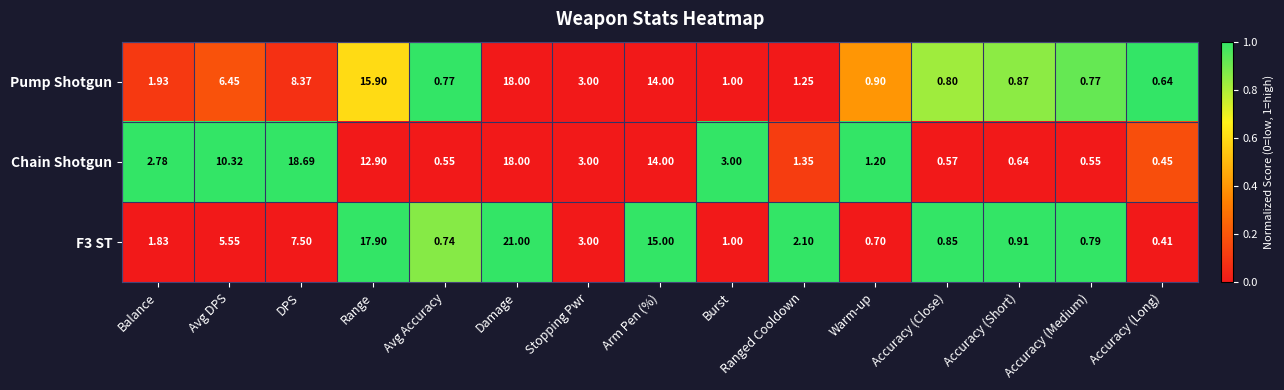

Which series changed the most between DPS and Accuracy (Long)?

Chain Shotgun